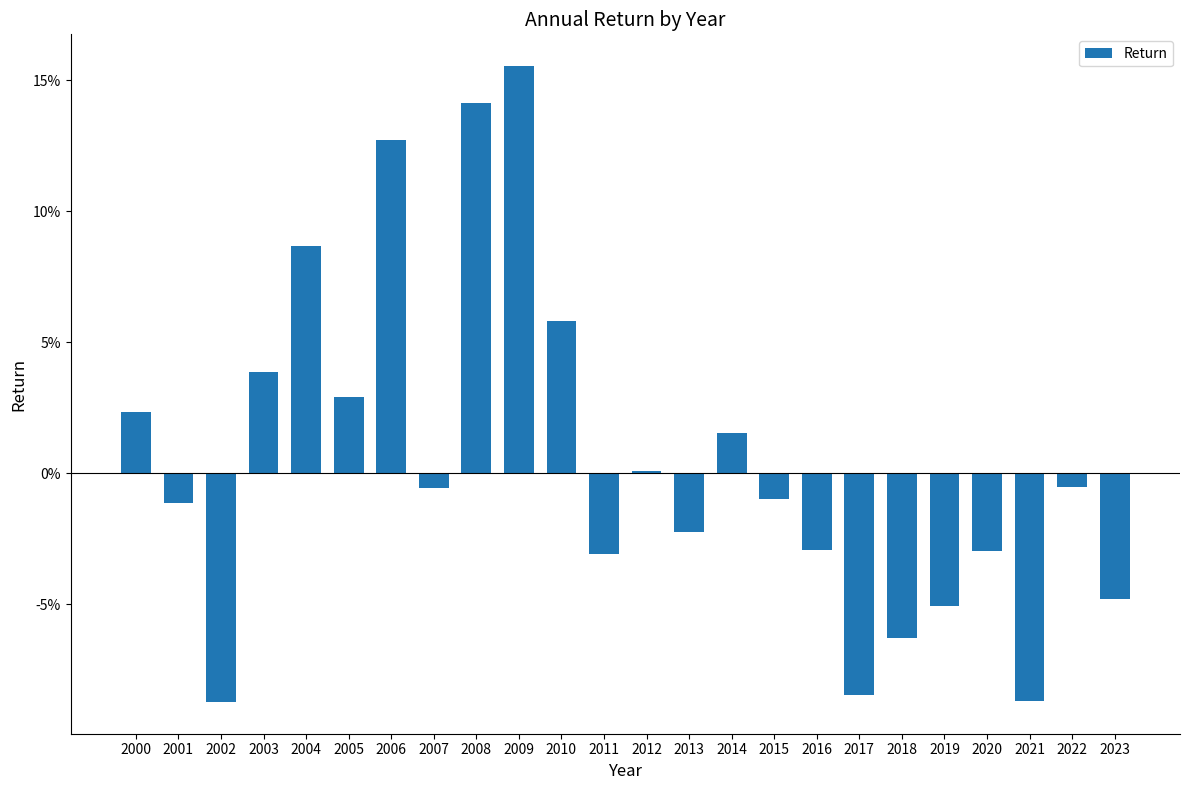

Rank the categories by value from highest to lowest.

2009, 2008, 2006, 2004, 2010, 2003, 2005, 2000, 2014, 2012, 2022, 2007, 2015, 2001, 2013, 2016, 2020, 2011, 2023, 2019, 2018, 2017, 2021, 2002